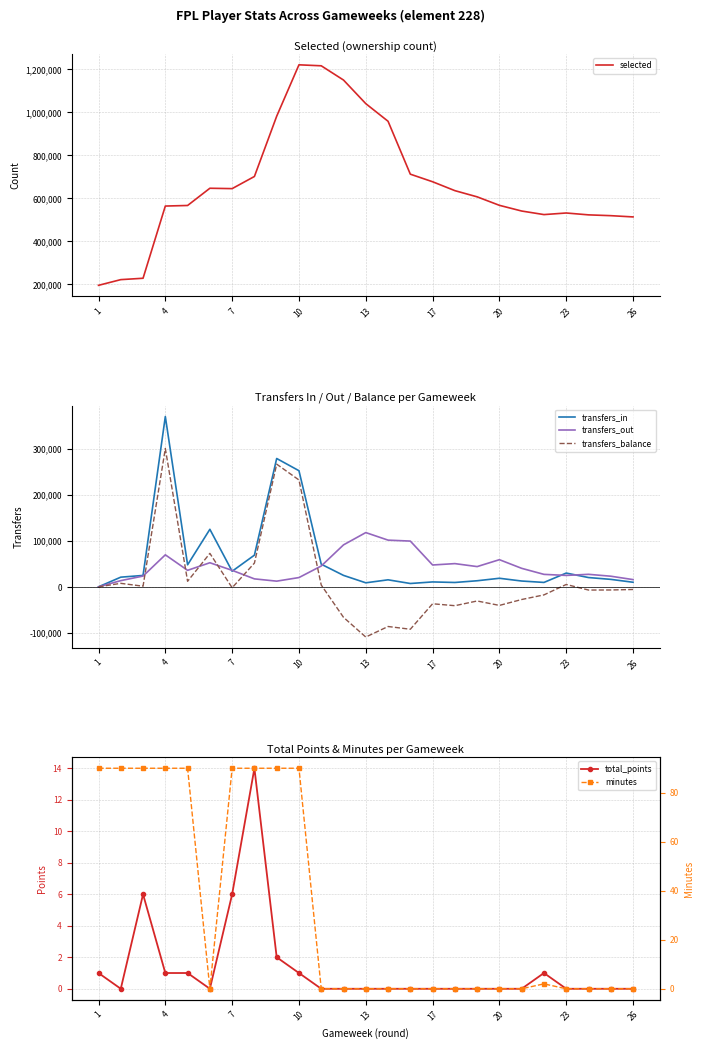

What is the lowest value of the selected series?

195758